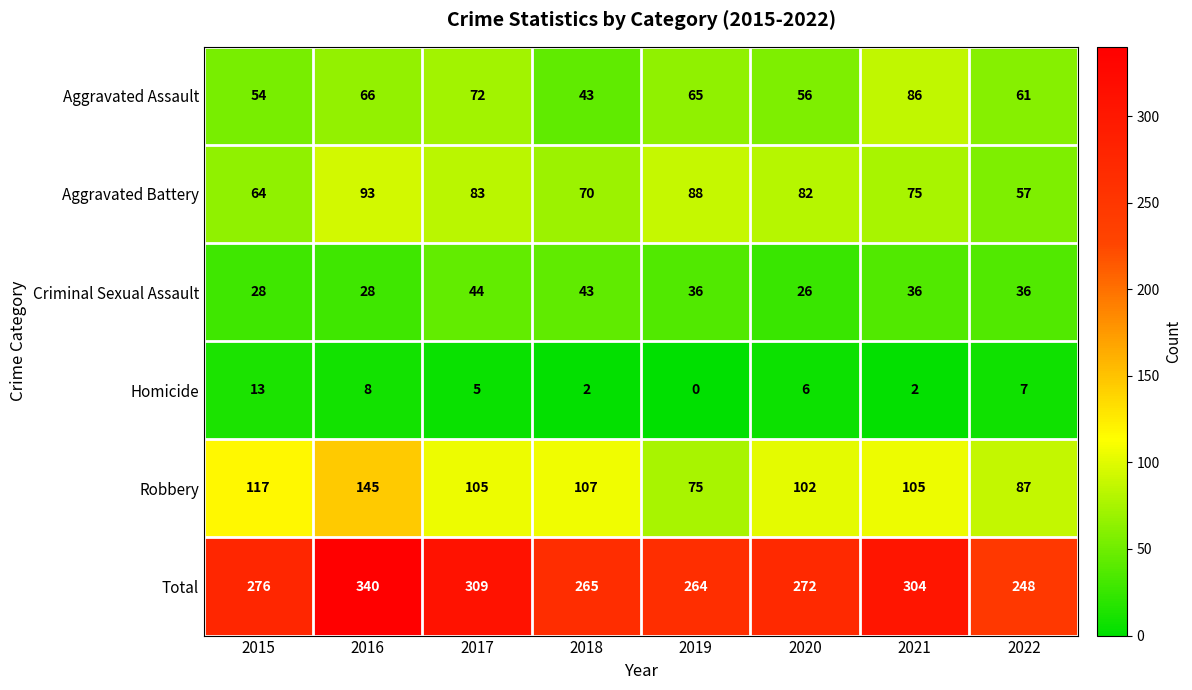

What is the spread (max minus min) of values at 2018?

263